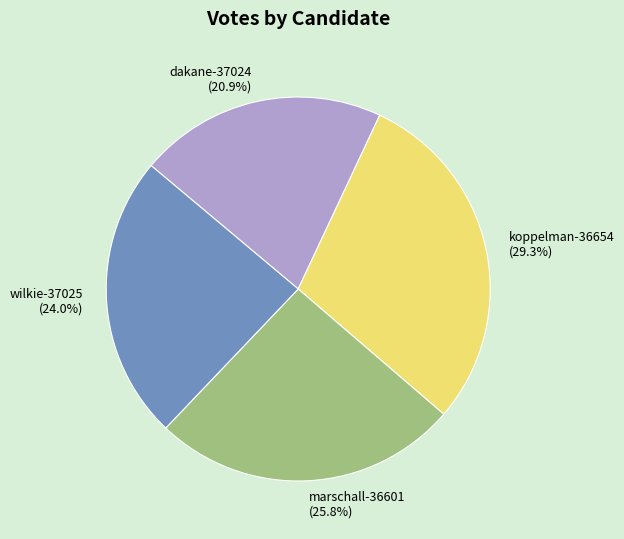

Which slice is the smallest?

dakane-37024